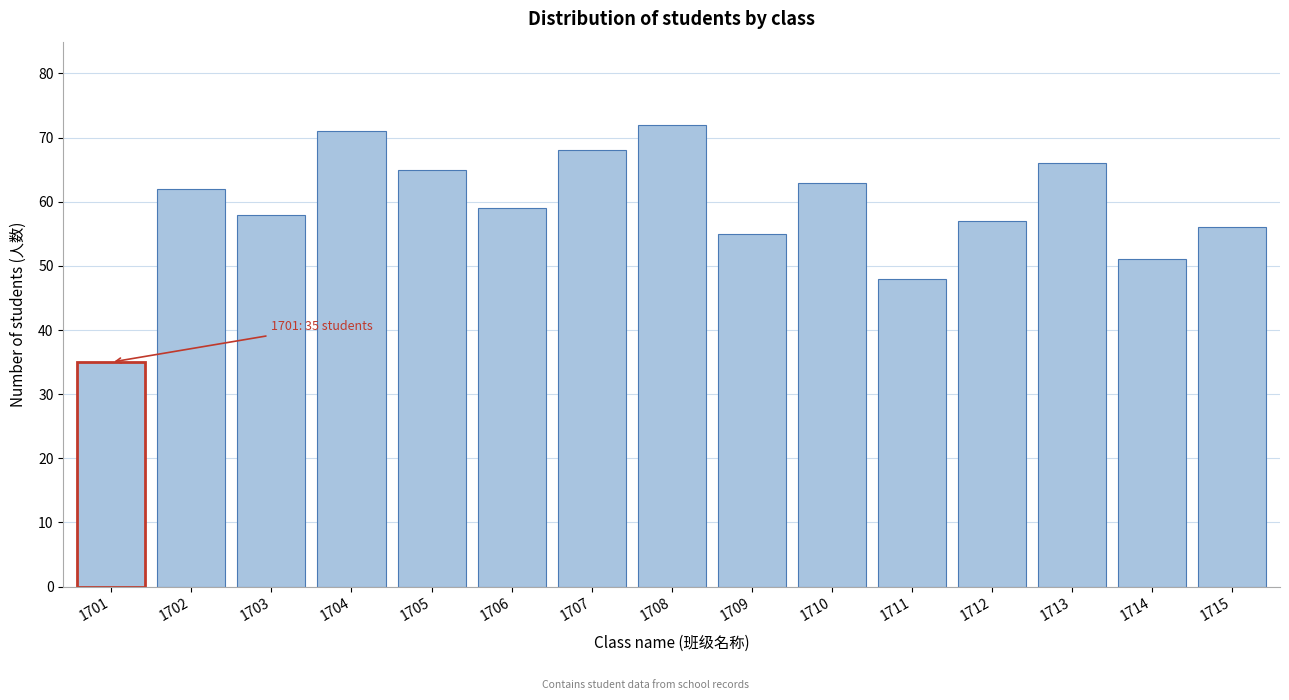

Reading left to right, extract all data points from this chart.

1701=35	1702=62	1703=58	1704=71	1705=65	1706=59	1707=68	1708=72	1709=55	1710=63	1711=48	1712=57	1713=66	1714=51	1715=56